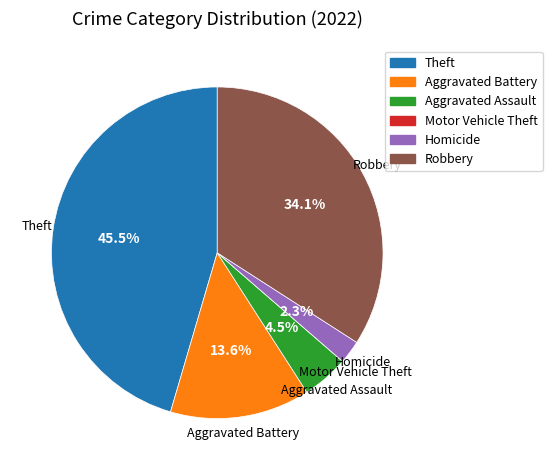

Is there any slice that represents more than half of the pie?

No